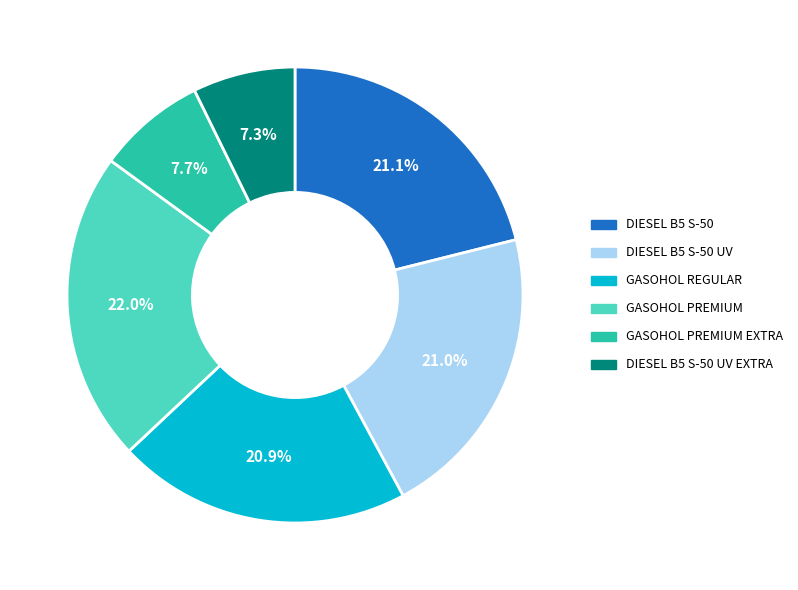

Does any single category account for the majority?

No